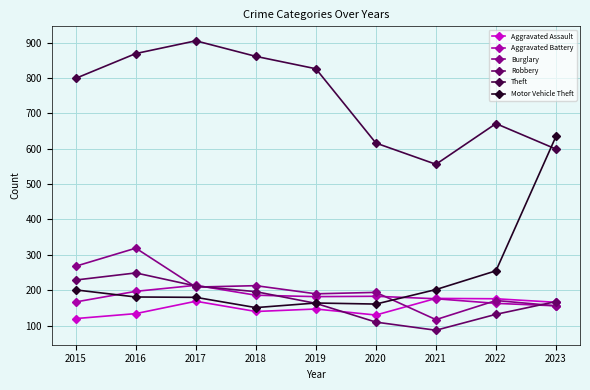

List the series in order of their peak value, highest first.

Theft, Motor Vehicle Theft, Burglary, Robbery, Aggravated Battery, Aggravated Assault